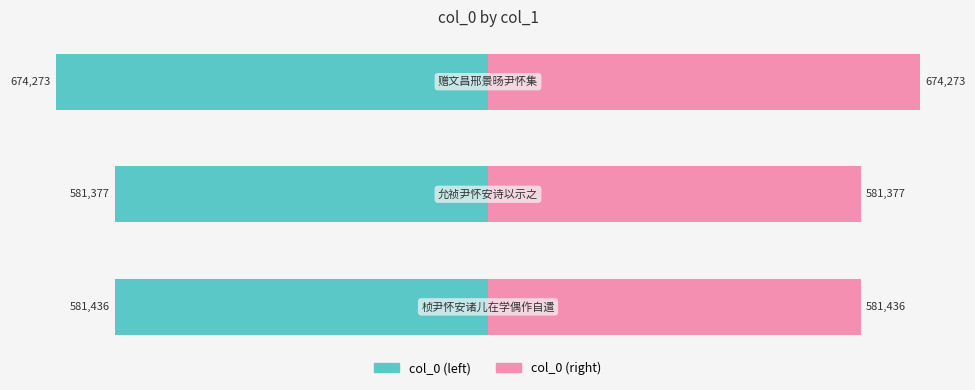

List the labels in order of value, largest first.

赠文昌邢景旸尹怀集, 桢尹怀安诸儿在学偶作自遣, 允祯尹怀安诗以示之